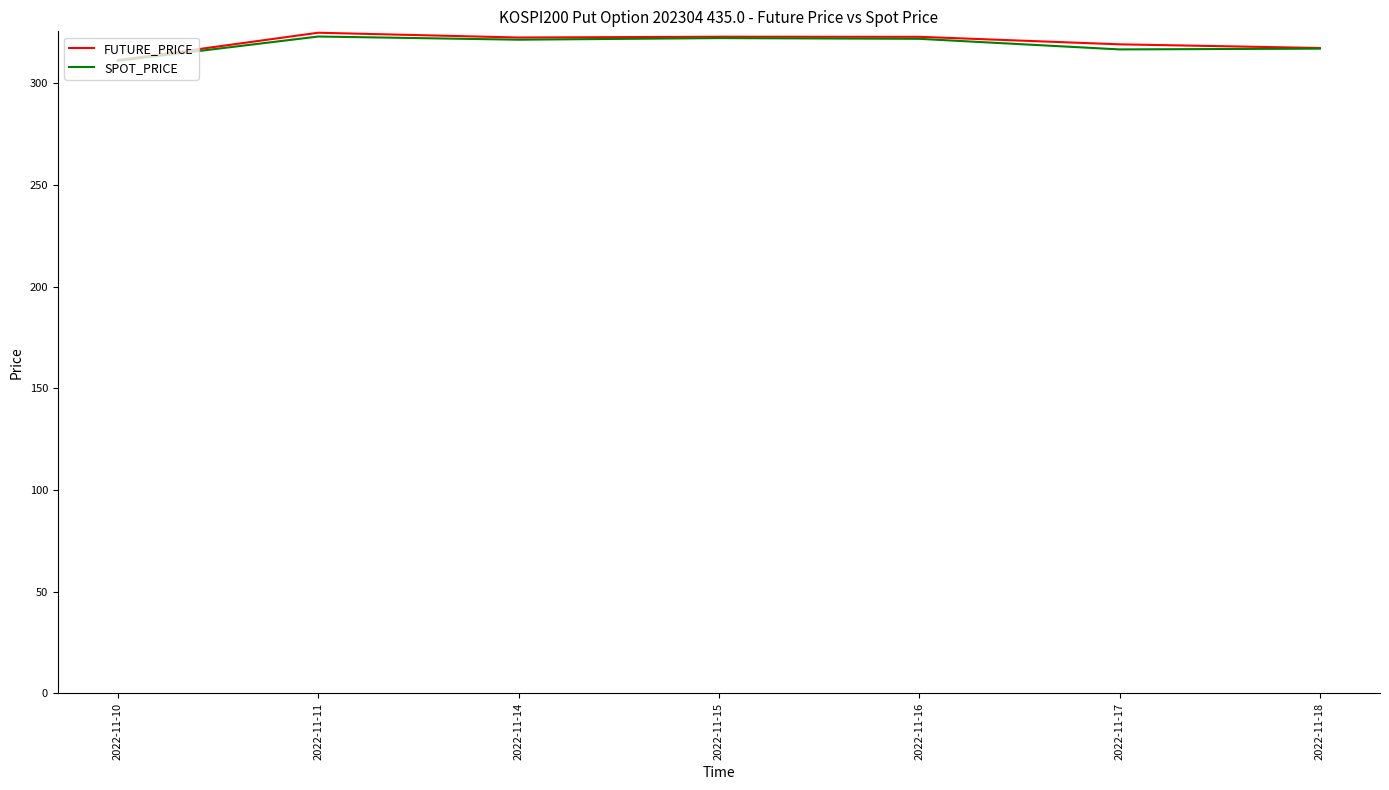

Is it true that FUTURE_PRICE equals 542.7 at 2022-11-11?

False